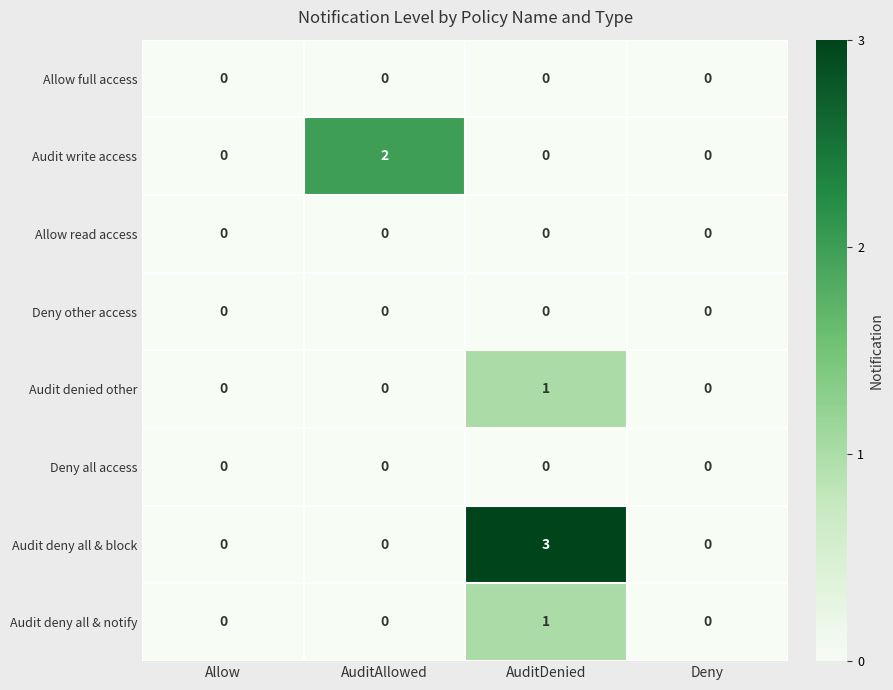

Count the Audit deny all & notify values in the range 0 to 1.

4